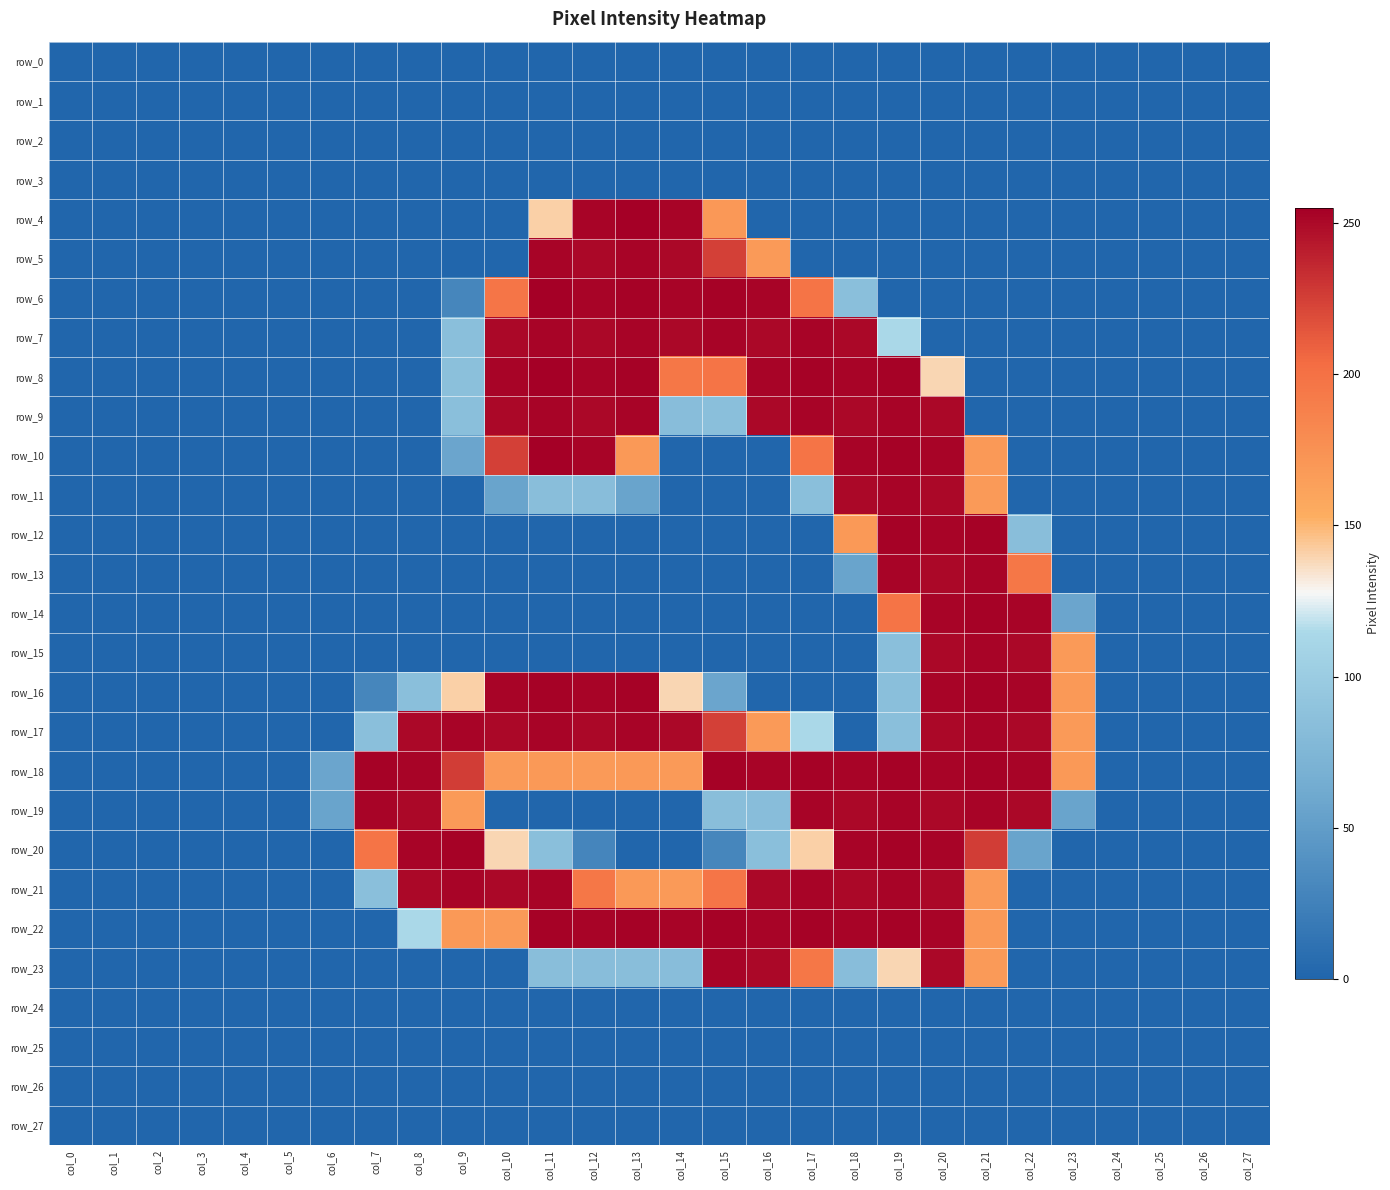

Reading left to right, extract all data points from this chart.

row_0: 0	0	0	0	0	0	0	0	0	0	0	0	0	0	0	0	0	0	0	0	0	0	0	0	0	0	0	0
row_1: 0	0	0	0	0	0	0	0	0	0	0	0	0	0	0	0	0	0	0	0	0	0	0	0	0	0	0	0
row_2: 0	0	0	0	0	0	0	0	0	0	0	0	0	0	0	0	0	0	0	0	0	0	0	0	0	0	0	0
row_3: 0	0	0	0	0	0	0	0	0	0	0	0	0	0	0	0	0	0	0	0	0	0	0	0	0	0	0	0
row_4: 0	0	0	0	0	0	0	0	0	0	0	141	253	255	253	170	0	0	0	0	0	0	0	0	0	0	0	0
row_5: 0	0	0	0	0	0	0	0	0	0	0	253	251	253	251	225	168	0	0	0	0	0	0	0	0	0	0	0
row_6: 0	0	0	0	0	0	0	0	0	29	197	255	253	254	253	254	253	198	85	0	0	0	0	0	0	0	0	0
row_7: 0	0	0	0	0	0	0	0	0	85	251	253	251	253	251	253	251	253	251	114	0	0	0	0	0	0	0	0
row_8: 0	0	0	0	0	0	0	0	0	86	253	255	253	254	196	198	253	254	253	254	139	0	0	0	0	0	0	0
row_9: 0	0	0	0	0	0	0	0	0	85	251	253	251	253	83	85	251	253	251	253	251	0	0	0	0	0	0	0
row_10: 0	0	0	0	0	0	0	0	0	57	225	255	253	169	0	0	0	198	253	254	253	169	0	0	0	0	0	0
row_11: 0	0	0	0	0	0	0	0	0	0	56	84	83	56	0	0	0	85	251	253	251	168	0	0	0	0	0	0
row_12: 0	0	0	0	0	0	0	0	0	0	0	0	0	0	0	0	0	0	169	254	253	254	84	0	0	0	0	0
row_13: 0	0	0	0	0	0	0	0	0	0	0	0	0	0	0	0	0	0	56	253	251	253	196	0	0	0	0	0
row_14: 0	0	0	0	0	0	0	0	0	0	0	0	0	0	0	0	0	0	0	198	253	254	253	57	0	0	0	0
row_15: 0	0	0	0	0	0	0	0	0	0	0	0	0	0	0	0	0	0	0	85	251	253	251	168	0	0	0	0
row_16: 0	0	0	0	0	0	0	29	85	141	253	254	253	254	139	57	0	0	0	85	253	254	253	169	0	0	0	0
row_17: 0	0	0	0	0	0	0	85	251	253	251	253	251	253	251	225	168	114	0	85	251	253	251	168	0	0	0	0
row_18: 0	0	0	0	0	0	57	254	253	226	168	169	168	169	168	254	253	254	253	254	253	254	253	169	0	0	0	0
row_19: 0	0	0	0	0	0	56	253	251	168	0	0	0	0	0	84	83	253	251	253	251	253	251	56	0	0	0	0
row_20: 0	0	0	0	0	0	0	198	253	254	139	85	28	0	0	29	85	141	253	254	253	226	56	0	0	0	0	0
row_21: 0	0	0	0	0	0	0	85	251	253	251	253	196	169	168	197	251	253	251	253	251	168	0	0	0	0	0	0
row_22: 0	0	0	0	0	0	0	0	114	169	168	254	253	254	253	254	253	254	253	254	253	169	0	0	0	0	0	0
row_23: 0	0	0	0	0	0	0	0	0	0	0	84	83	84	83	253	251	196	83	139	251	168	0	0	0	0	0	0
row_24: 0	0	0	0	0	0	0	0	0	0	0	0	0	0	0	0	0	0	0	0	0	0	0	0	0	0	0	0
row_25: 0	0	0	0	0	0	0	0	0	0	0	0	0	0	0	0	0	0	0	0	0	0	0	0	0	0	0	0
row_26: 0	0	0	0	0	0	0	0	0	0	0	0	0	0	0	0	0	0	0	0	0	0	0	0	0	0	0	0
row_27: 0	0	0	0	0	0	0	0	0	0	0	0	0	0	0	0	0	0	0	0	0	0	0	0	0	0	0	0